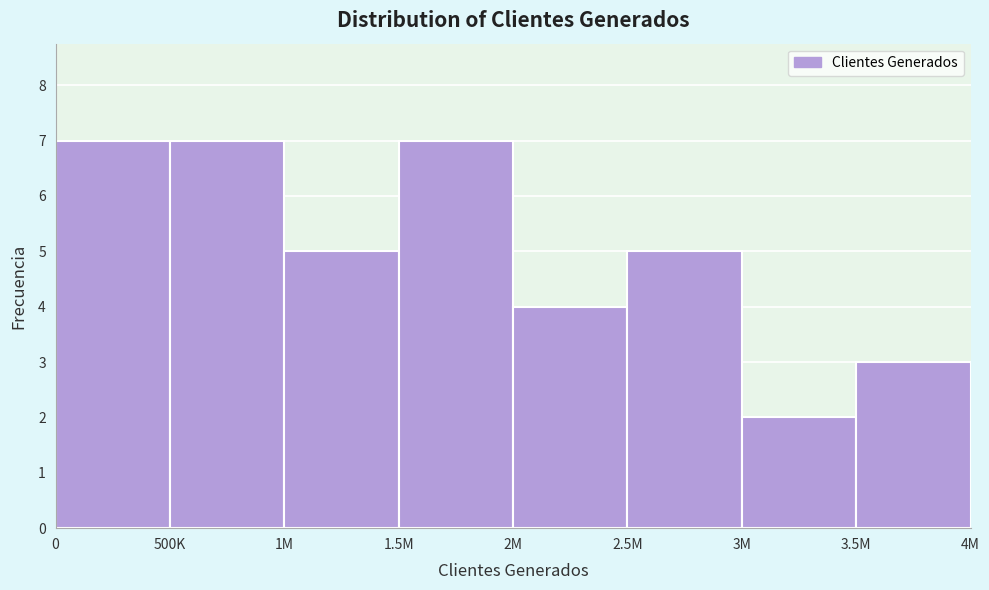

Reading right to left, extract all data points from this chart.

3.5M=3	3M=2	2.5M=5	2M=4	1.5M=7	1M=5	500K=7	0=7